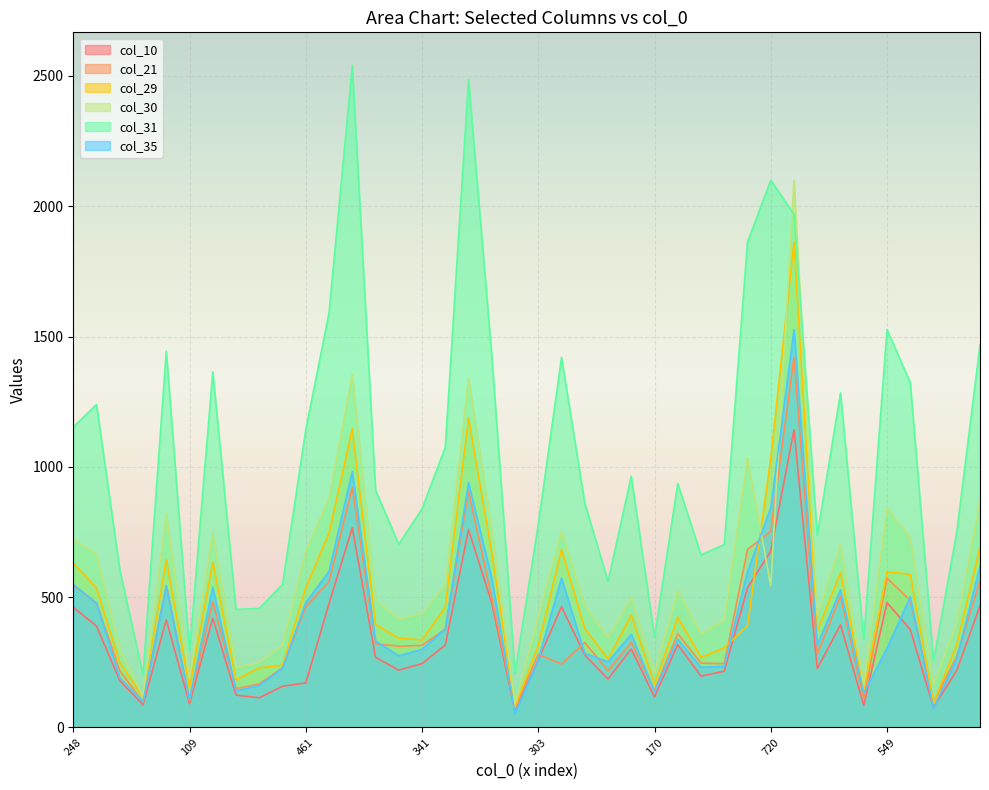

What is the difference between the second highest and minimum values in the col_29 series?

1110